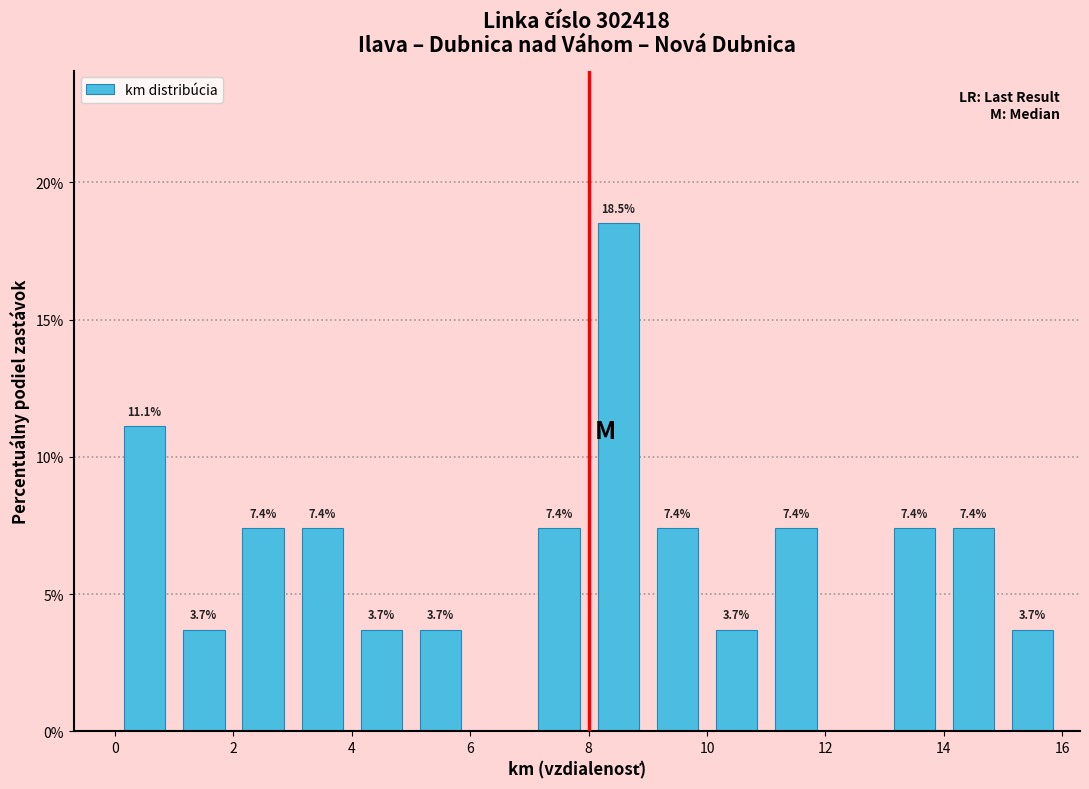

Over which range of the x-axis is the bar tallest?

8 to 9